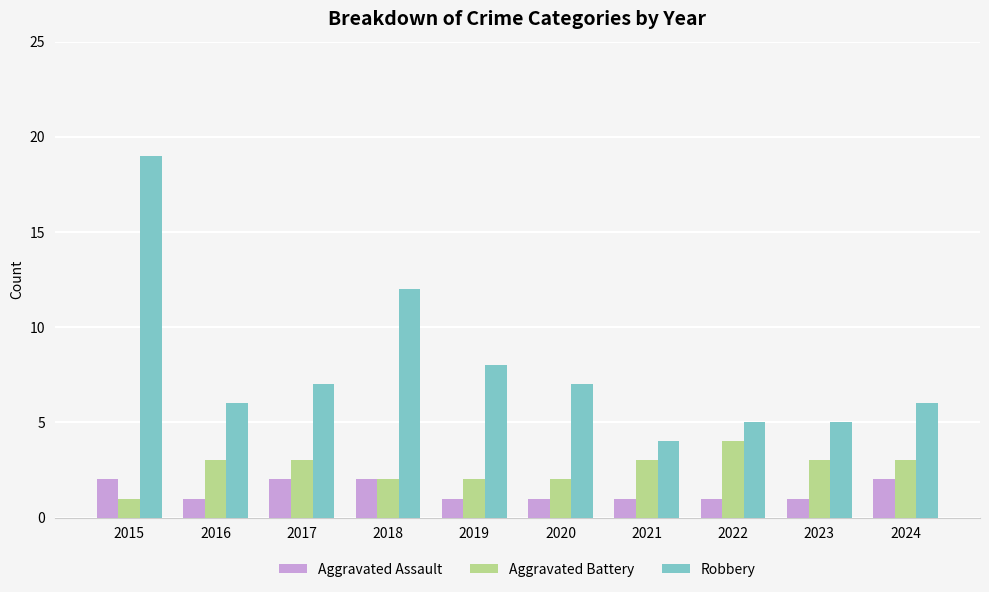

Reading left to right, list all the values displayed in this chart.

Aggravated Assault: 2	1	2	2	1	1	1	1	1	2
Aggravated Battery: 1	3	3	2	2	2	3	4	3	3
Robbery: 19	6	7	12	8	7	4	5	5	6